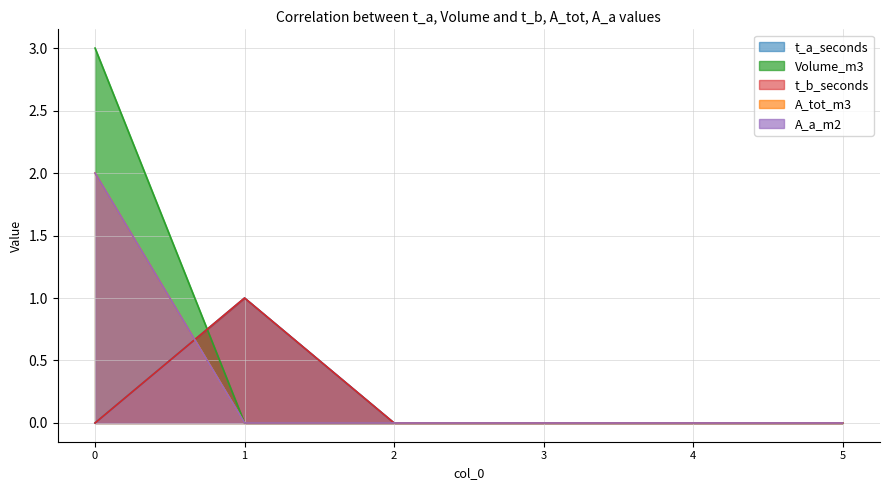

Reading right to left, extract all data points from this chart.

t_a_seconds: 0	0	0	0	1	0
Volume_m3: 0	0	0	0	0	3
t_b_seconds: 0	0	0	0	1	0
A_tot_m3: 0	0	0	0	0	2
A_a_m2: 0	0	0	0	0	2